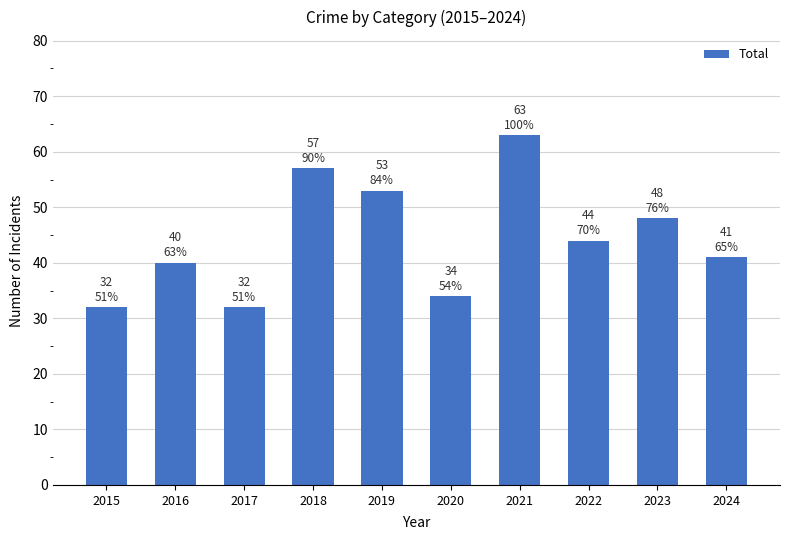

What is the ratio of the value at 2024 to the value at 2021?

0.7